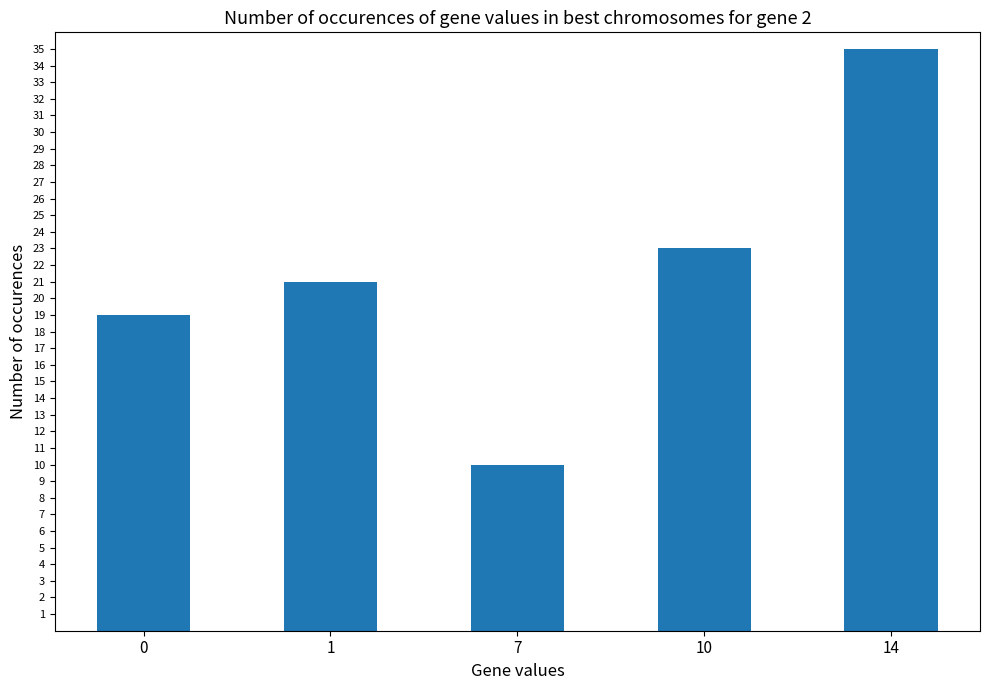

What is the sum of the values at 1 and 14?

56